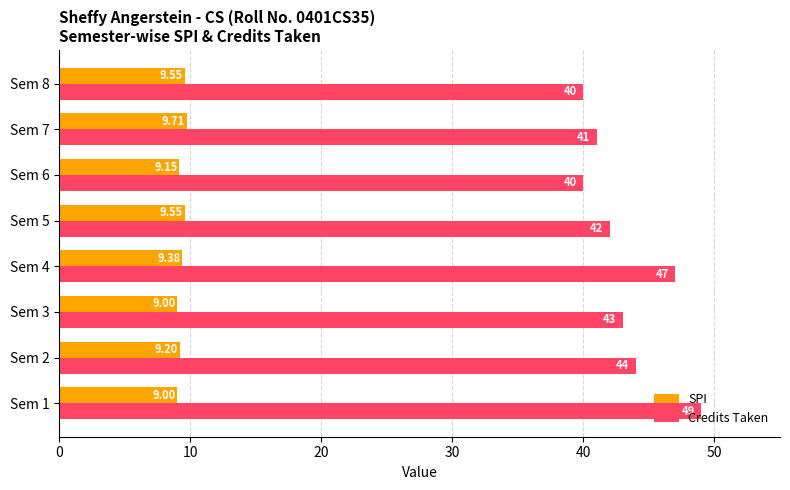

Which series has the widest spread of values?

Credits Taken